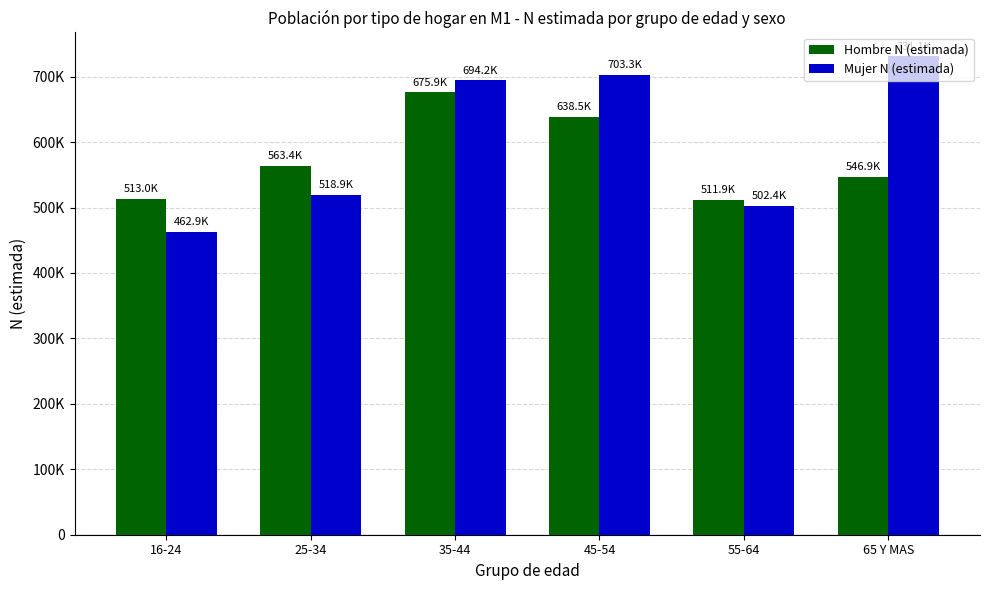

At which label is Hombre N (estimada) closest to 593894?

25-34